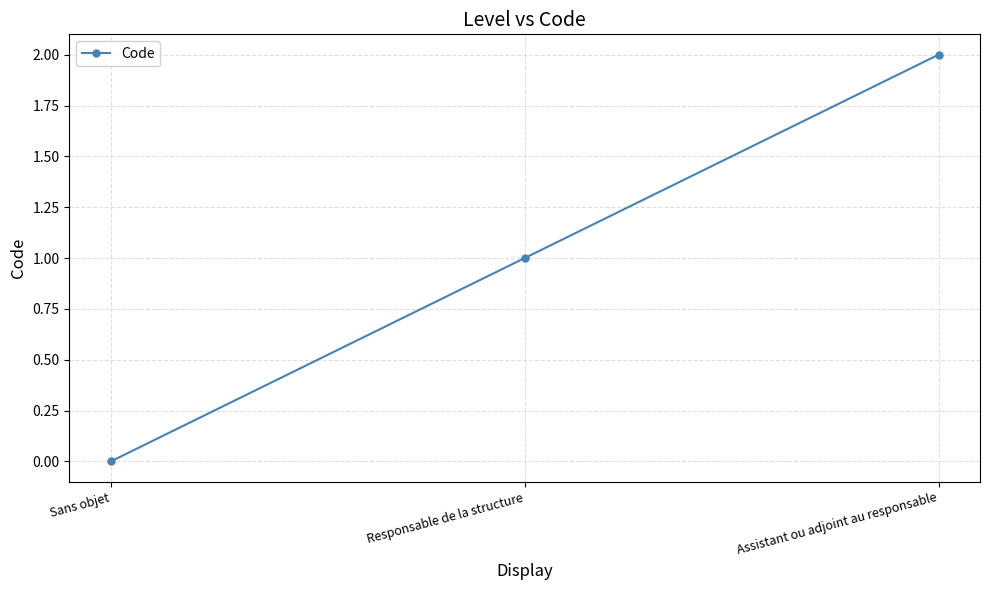

Reading left to right, extract all data points from this chart.

Sans objet=0	Responsable de la structure=1	Assistant ou adjoint au responsable=2